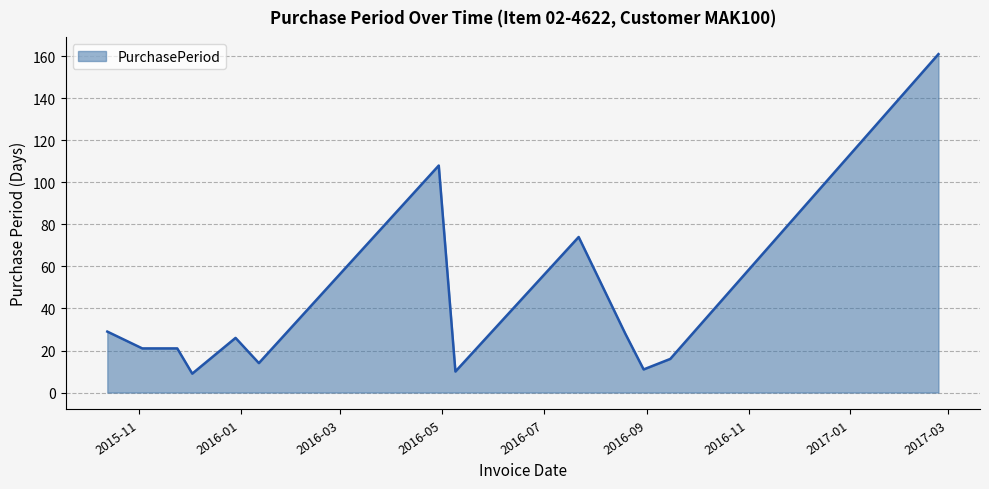

Reading left to right, list all the values displayed in this chart.

29	21	21	9	26	14	108	10	74	28	11	16	161